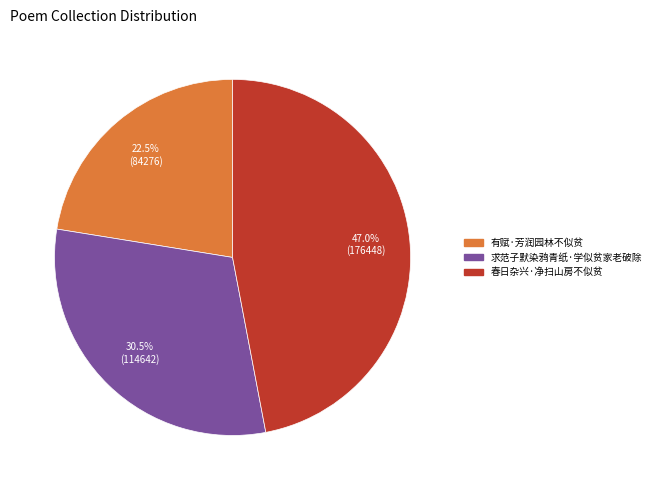

To the nearest percent, what percentage of the pie is 春日杂兴·净扫山房不似贫?

47%